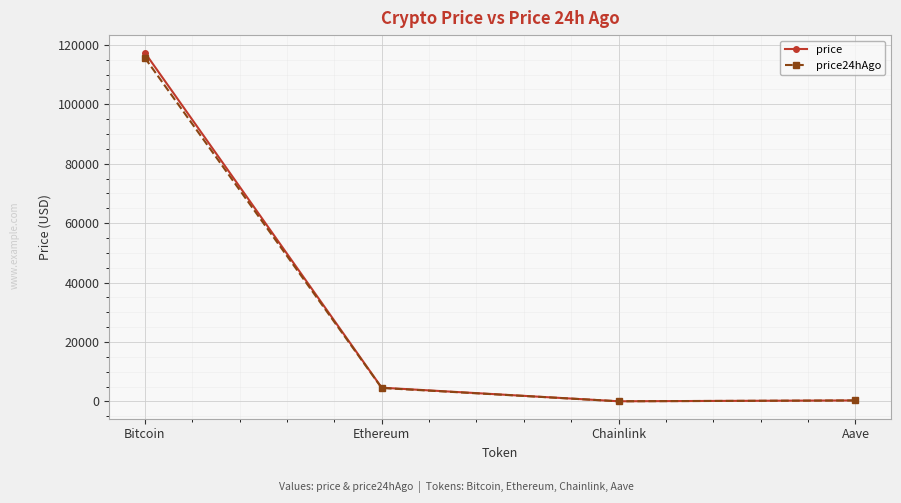

The value of price at Aave is 310.0. True or false?

True